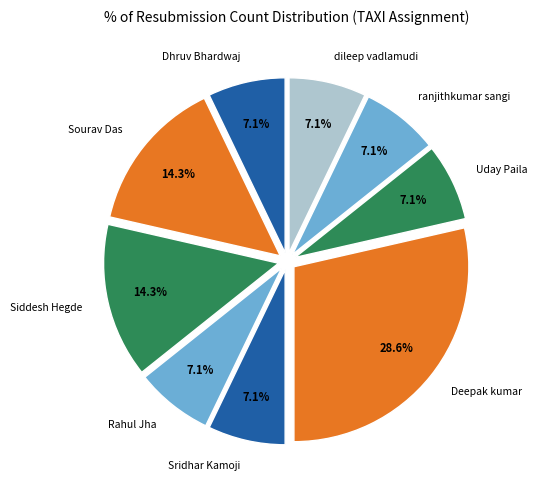

Count the number of slices in the pie.

9